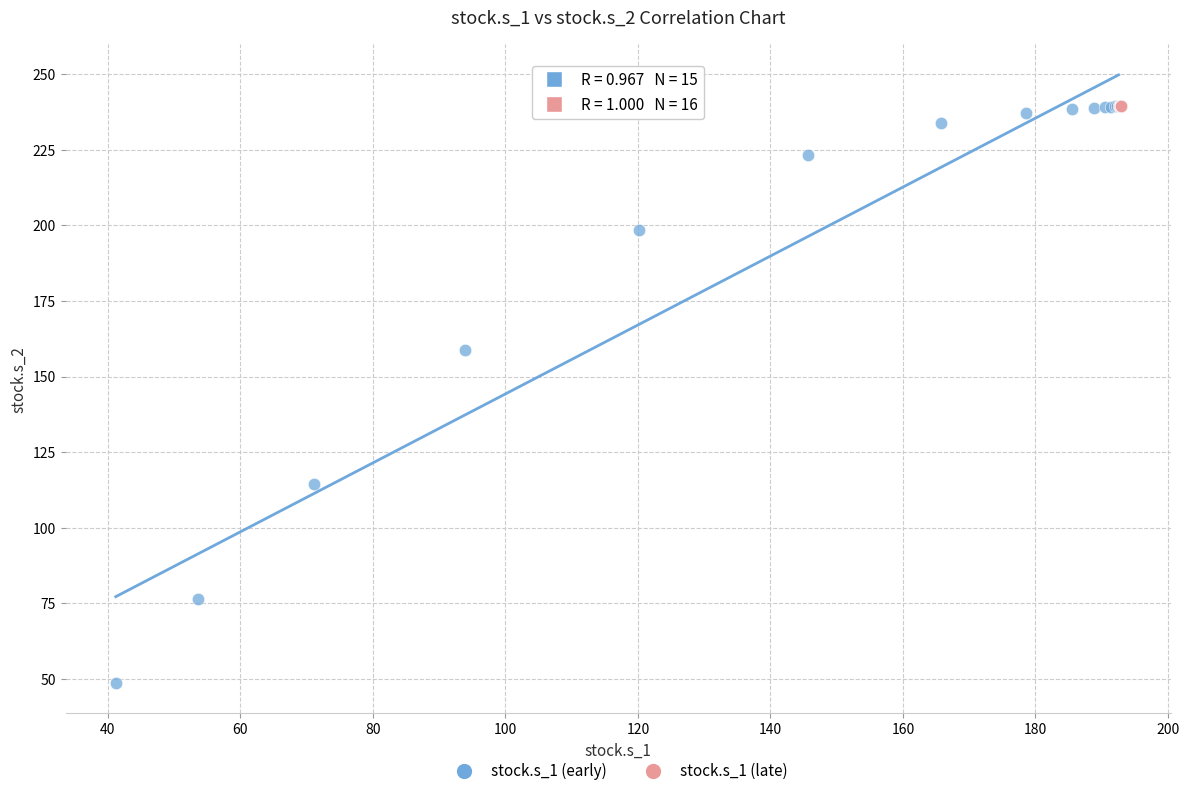

Which series reaches the minimum Y coordinate?

stock.s_1 (early)